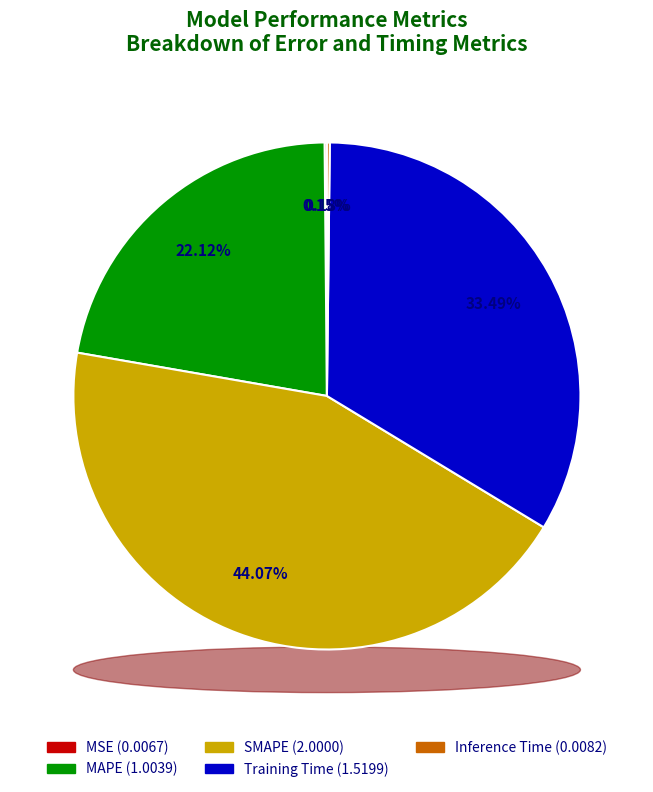

What is the smallest slice in the pie chart?

MSE